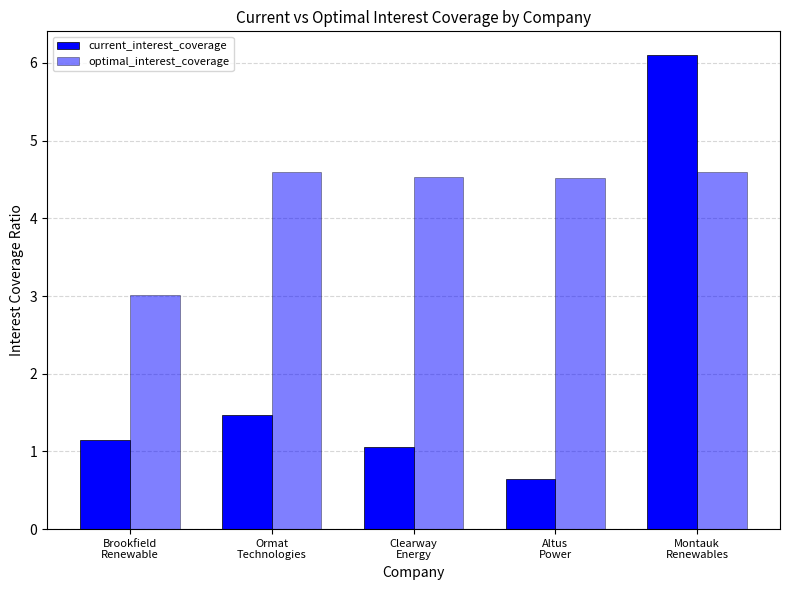

How many bars are there in each group?

2